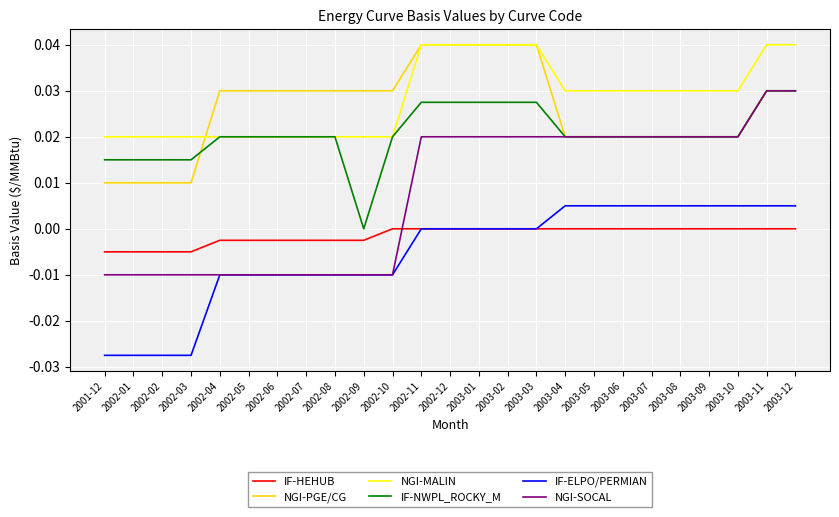

Is this an area chart (filled region under the line)?

No